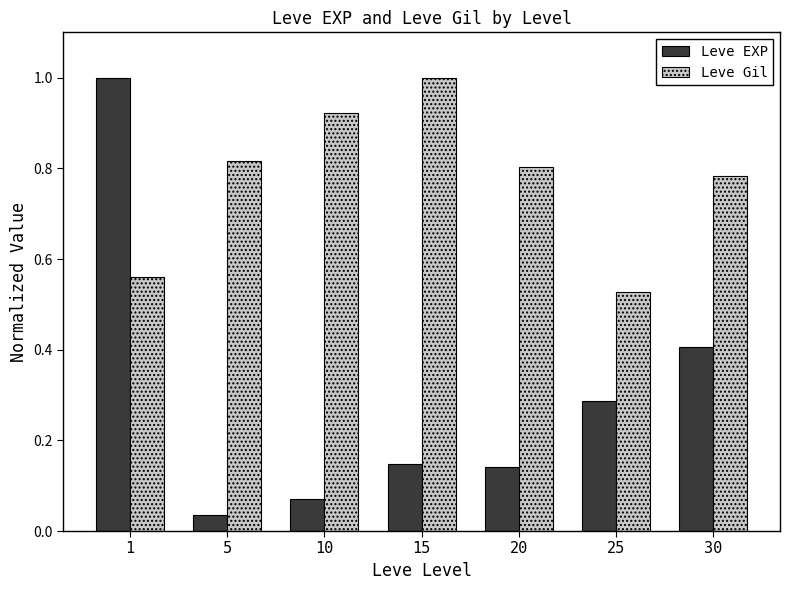

What is the sum of all Leve EXP values?

2.1